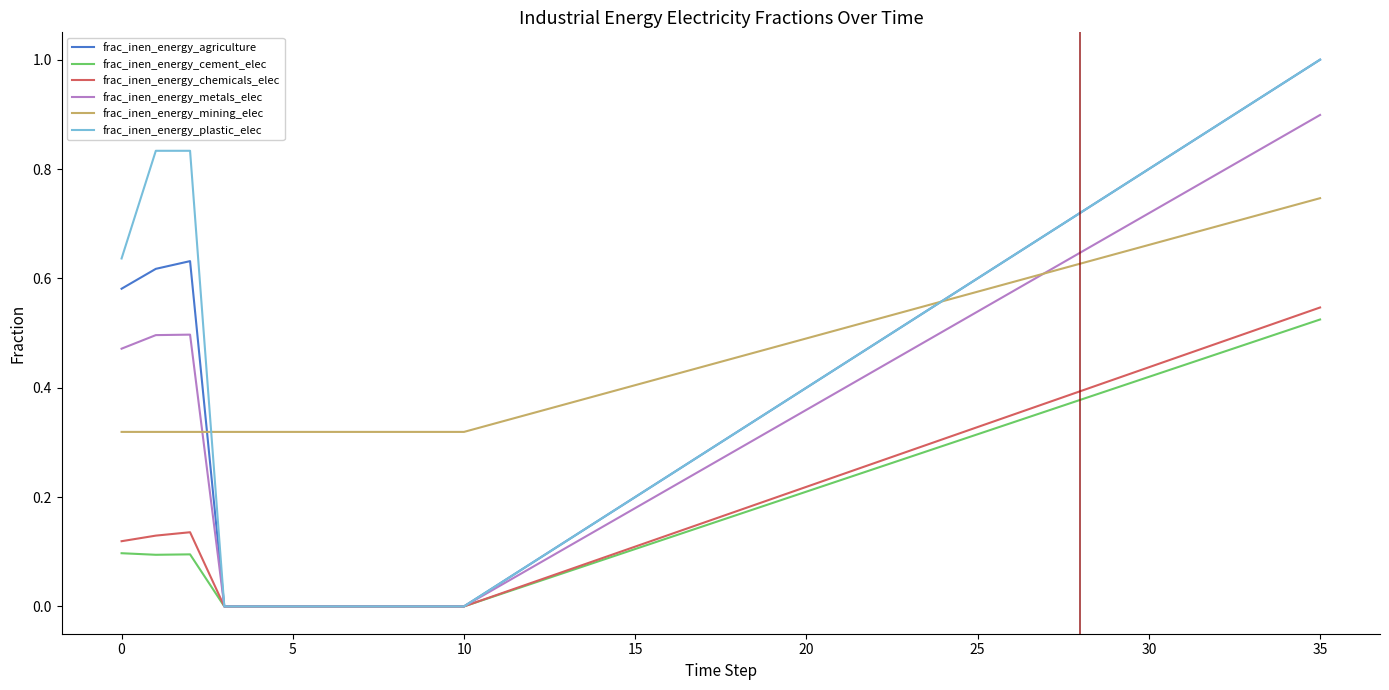

Does the chart display data point markers on the line(s)?

No